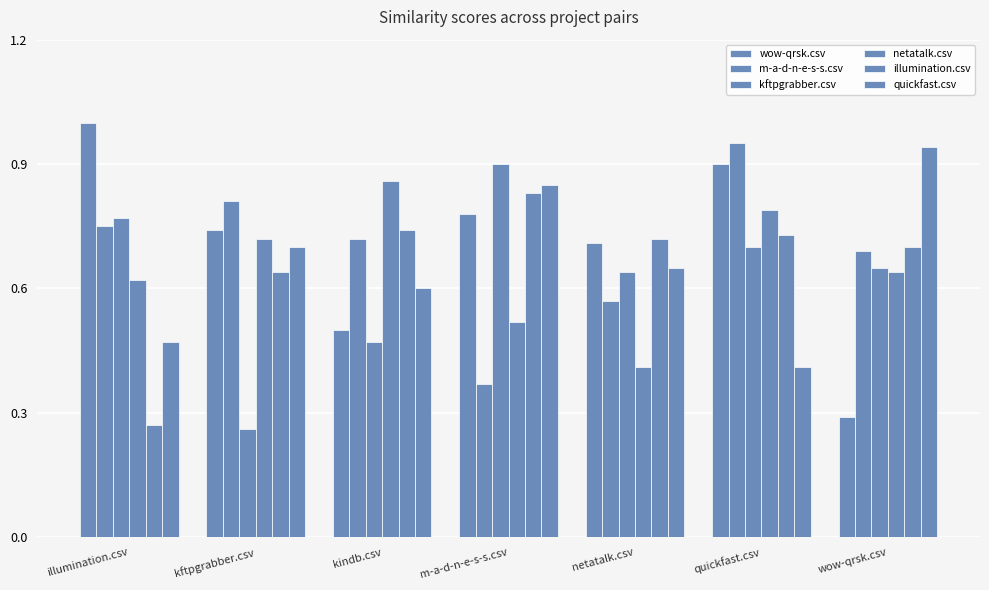

How many bars are there in each group?

6